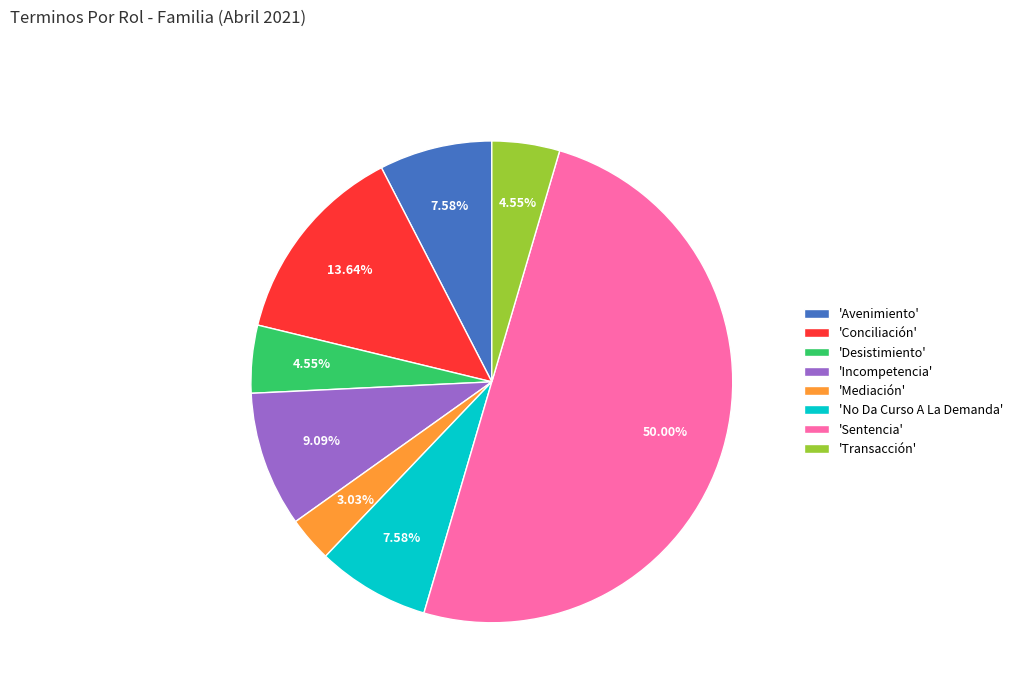

Does 'Transacción' account for over 50% of the chart?

No